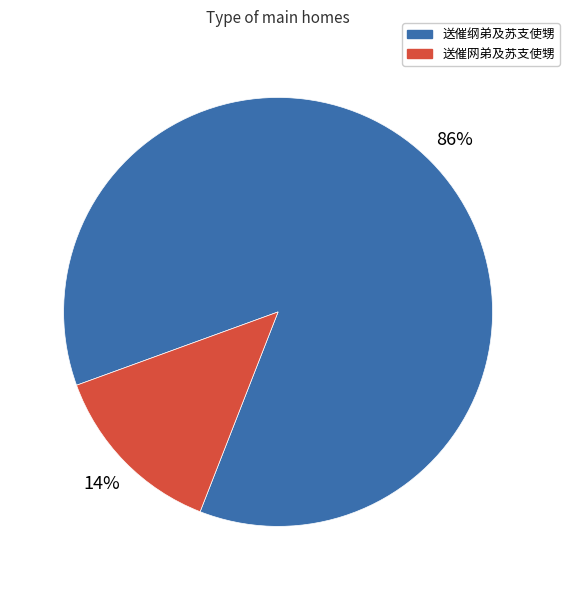

To the nearest percent, what is the average slice percentage?

50%